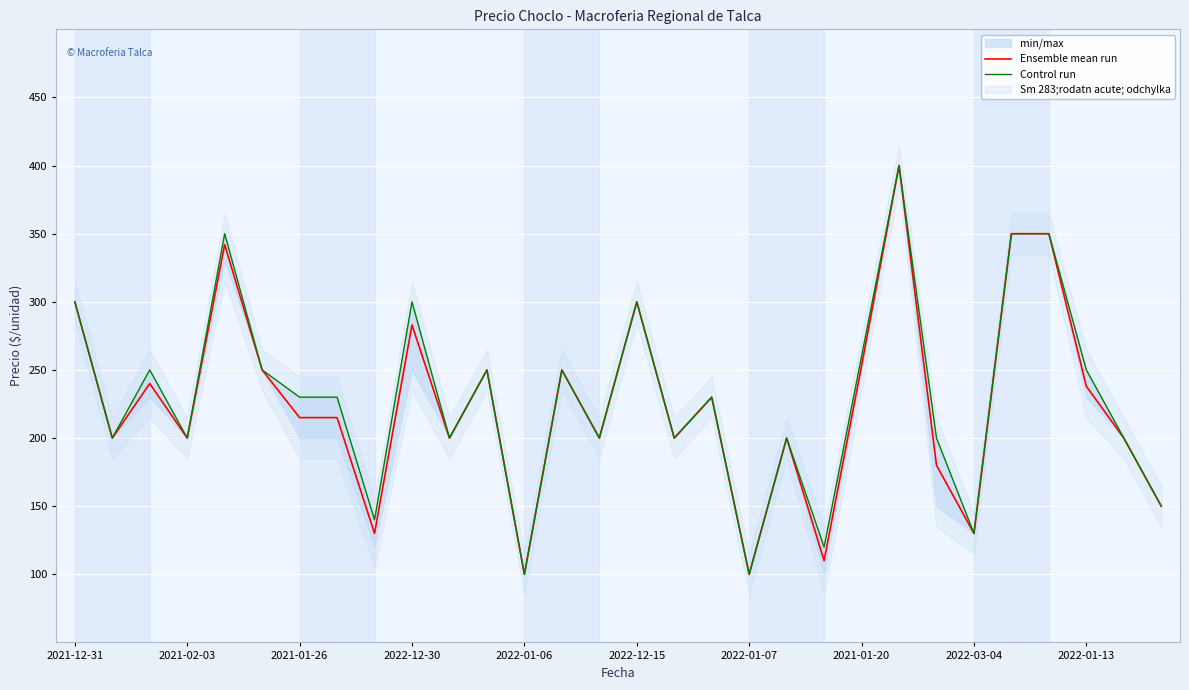

At 2021-01-20, list the series in order from largest to smallest.

Control run, Ensemble mean run